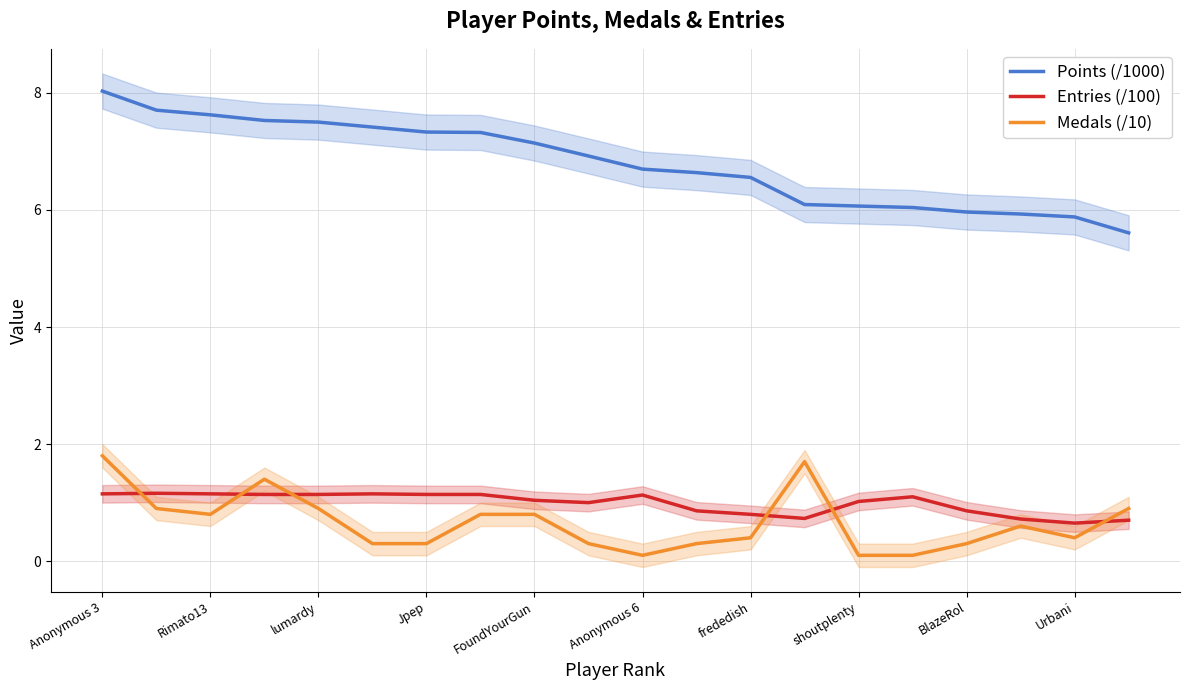

At which label does Entries (/100) first exceed 1?

Anonymous 3